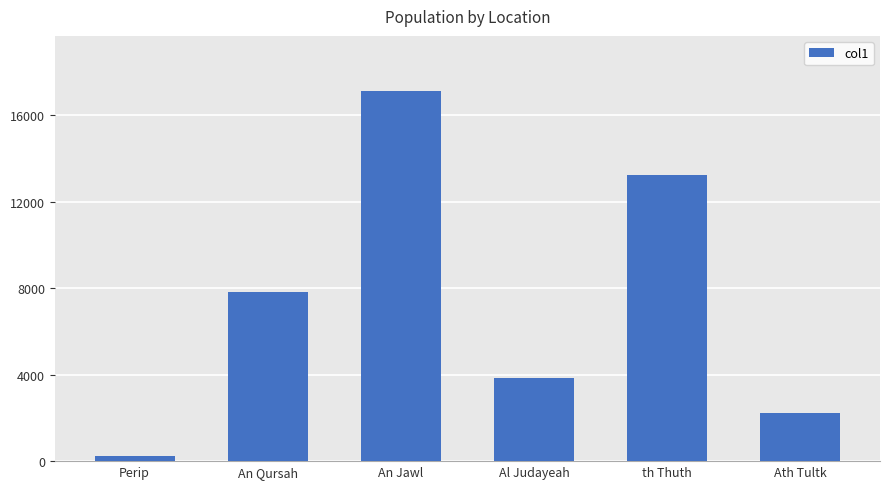

What is the value of the 5th bar from the left?

13264.3